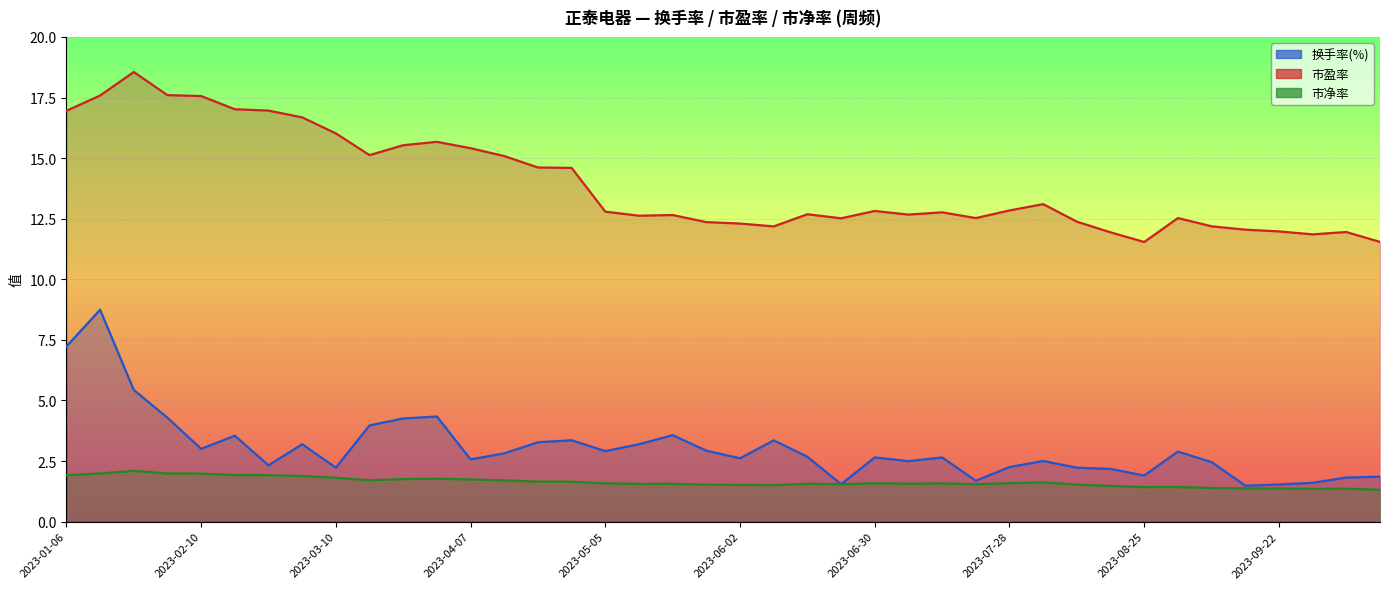

Reading left to right, transcribe all the data shown in this chart.

换手率(%): 2023-01-06=7.2	2023-01-13=8.7	2023-01-20=5.4	2023-02-03=4.3	2023-02-10=3.0	2023-02-17=3.5	2023-02-24=2.3	2023-03-03=3.2	2023-03-10=2.2	2023-03-17=4.0	2023-03-24=4.3	2023-03-31=4.3	2023-04-07=2.6	2023-04-14=2.8	2023-04-21=3.3	2023-04-28=3.4	2023-05-05=2.9	2023-05-12=3.2	2023-05-19=3.6	2023-05-26=2.9	2023-06-02=2.6	2023-06-09=3.4	2023-06-16=2.7	2023-06-21=1.5	2023-06-30=2.6	2023-07-07=2.5	2023-07-14=2.6	2023-07-21=1.7	2023-07-28=2.3	2023-08-04=2.5	2023-08-11=2.2	2023-08-18=2.2	2023-08-25=1.9	2023-09-01=2.9	2023-09-08=2.5	2023-09-15=1.5	2023-09-22=1.5	2023-09-28=1.6	2023-10-13=1.8	2023-10-20=1.9
市盈率: 2023-01-06=16.9	2023-01-13=17.6	2023-01-20=18.6	2023-02-03=17.6	2023-02-10=17.6	2023-02-17=17.0	2023-02-24=17.0	2023-03-03=16.7	2023-03-10=16.0	2023-03-17=15.1	2023-03-24=15.5	2023-03-31=15.7	2023-04-07=15.4	2023-04-14=15.1	2023-04-21=14.6	2023-04-28=14.6	2023-05-05=12.8	2023-05-12=12.6	2023-05-19=12.7	2023-05-26=12.4	2023-06-02=12.3	2023-06-09=12.2	2023-06-16=12.7	2023-06-21=12.5	2023-06-30=12.8	2023-07-07=12.7	2023-07-14=12.8	2023-07-21=12.5	2023-07-28=12.8	2023-08-04=13.1	2023-08-11=12.4	2023-08-18=11.9	2023-08-25=11.5	2023-09-01=12.5	2023-09-08=12.2	2023-09-15=12.0	2023-09-22=12.0	2023-09-28=11.9	2023-10-13=12.0	2023-10-20=11.5
市净率: 2023-01-06=1.9	2023-01-13=2.0	2023-01-20=2.1	2023-02-03=2.0	2023-02-10=2.0	2023-02-17=1.9	2023-02-24=1.9	2023-03-03=1.9	2023-03-10=1.8	2023-03-17=1.7	2023-03-24=1.8	2023-03-31=1.8	2023-04-07=1.7	2023-04-14=1.7	2023-04-21=1.7	2023-04-28=1.6	2023-05-05=1.6	2023-05-12=1.6	2023-05-19=1.6	2023-05-26=1.5	2023-06-02=1.5	2023-06-09=1.5	2023-06-16=1.6	2023-06-21=1.5	2023-06-30=1.6	2023-07-07=1.6	2023-07-14=1.6	2023-07-21=1.5	2023-07-28=1.6	2023-08-04=1.6	2023-08-11=1.5	2023-08-18=1.5	2023-08-25=1.4	2023-09-01=1.4	2023-09-08=1.4	2023-09-15=1.4	2023-09-22=1.4	2023-09-28=1.4	2023-10-13=1.4	2023-10-20=1.3